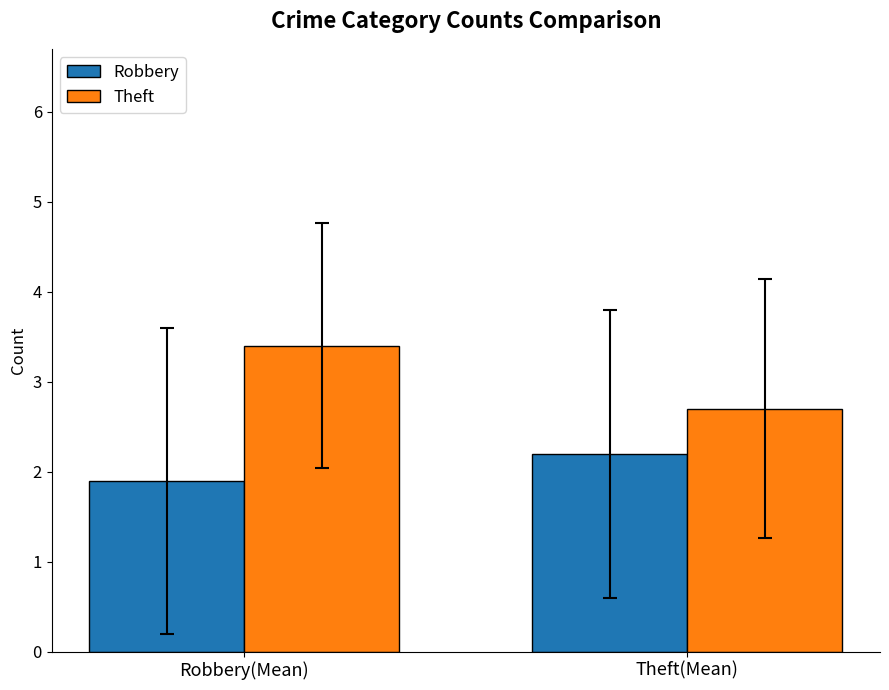

Reading right to left, extract all data points from this chart.

Robbery: Theft(Mean)=2.2	Robbery(Mean)=1.9
Theft: Theft(Mean)=2.7	Robbery(Mean)=3.4